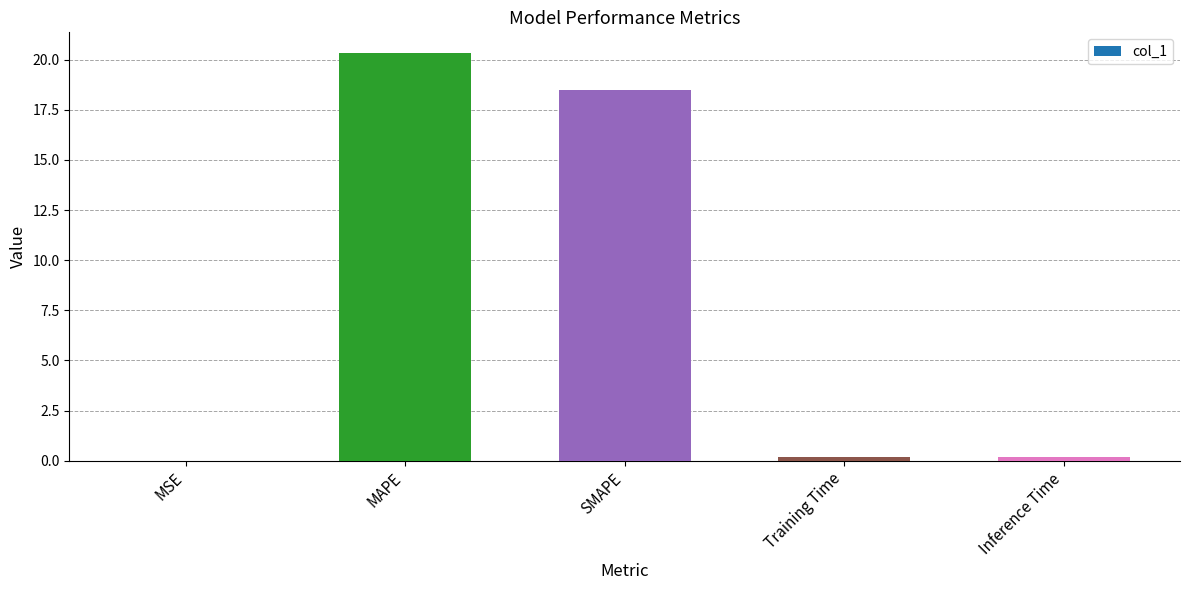

Between SMAPE and MSE, which is larger?

SMAPE